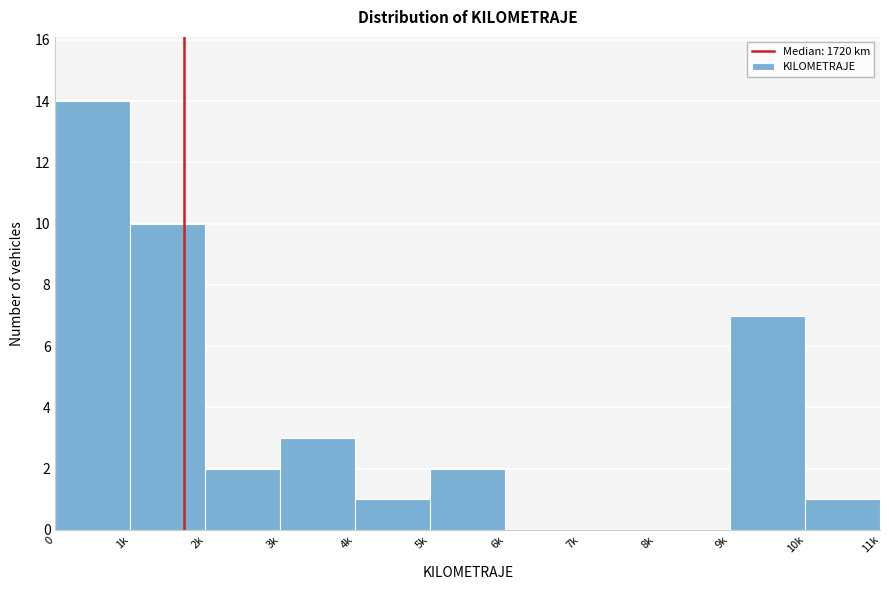

Reading right to left, extract all data points from this chart.

10k=1	9k=7	8k=0	7k=0	6k=0	5k=2	4k=1	3k=3	2k=2	1k=10	0=14